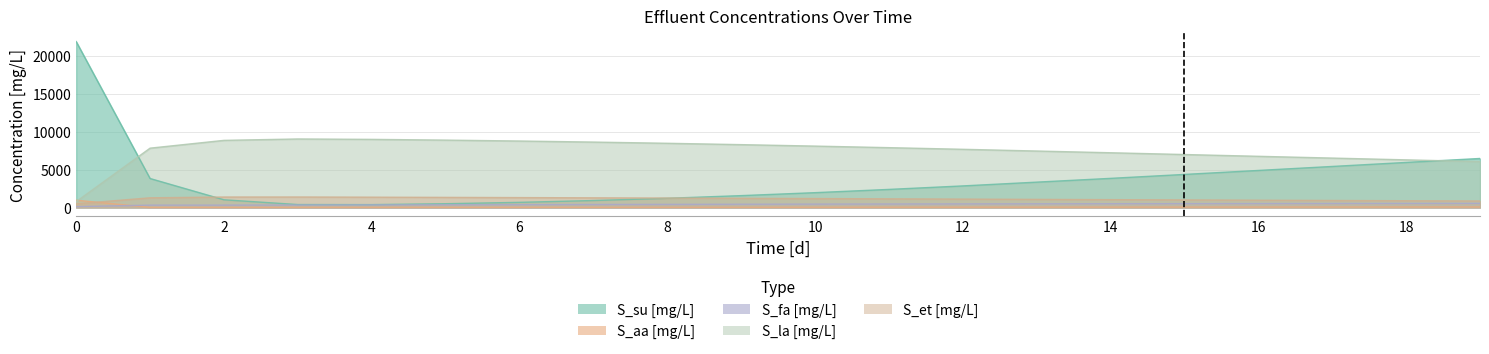

What is the lowest value of the S_et [mg/L] series?

471.0